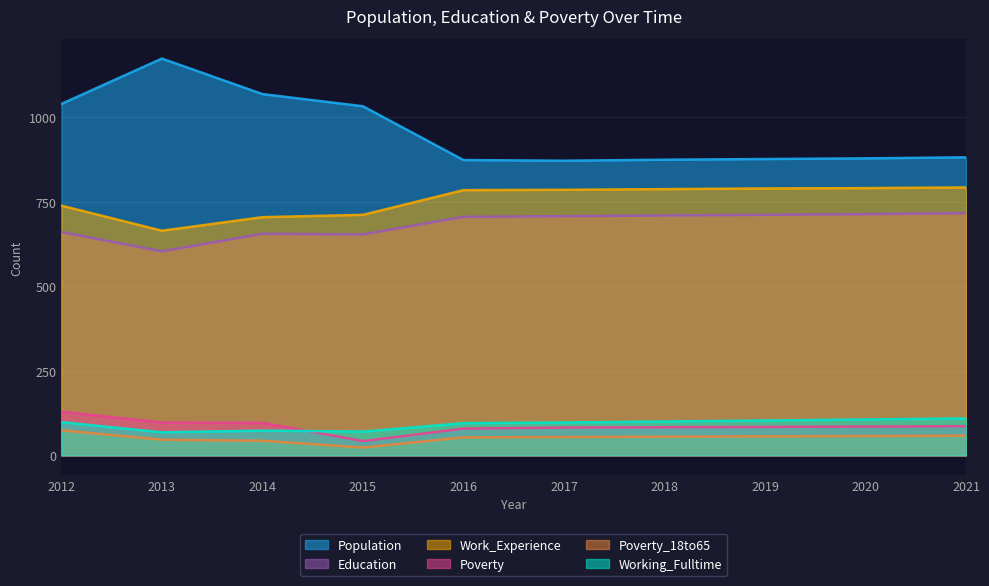

How many lines are shown in the chart?

6